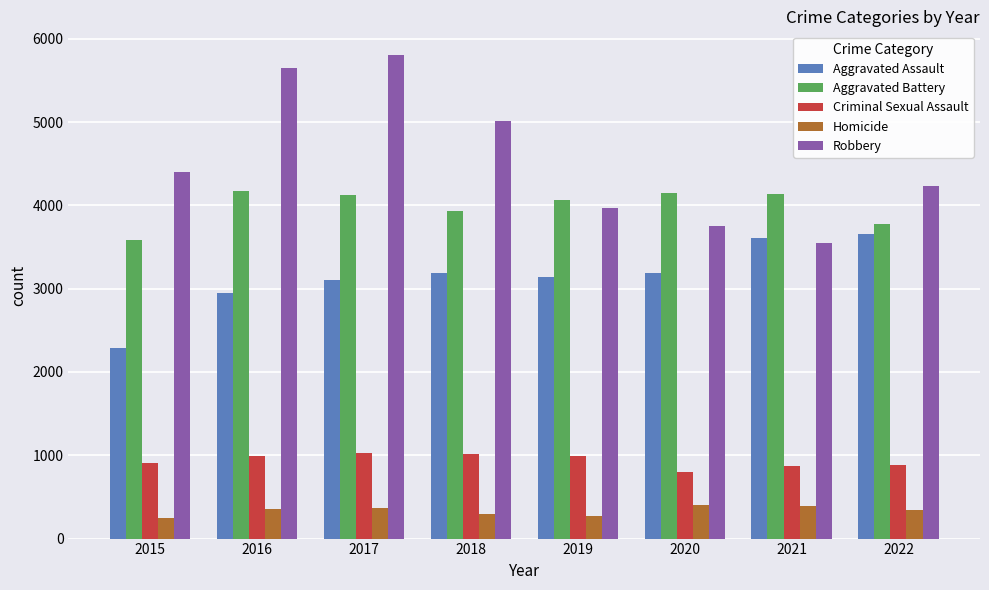

True or false: Aggravated Battery has a value of 4060 at 2019.

True